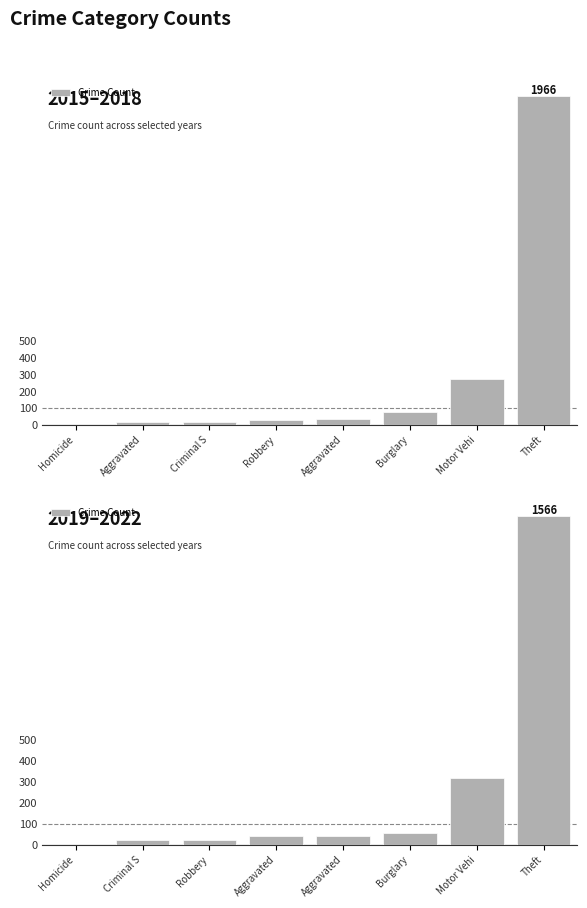

What is the label of the 7th bar from the right?

Criminal S